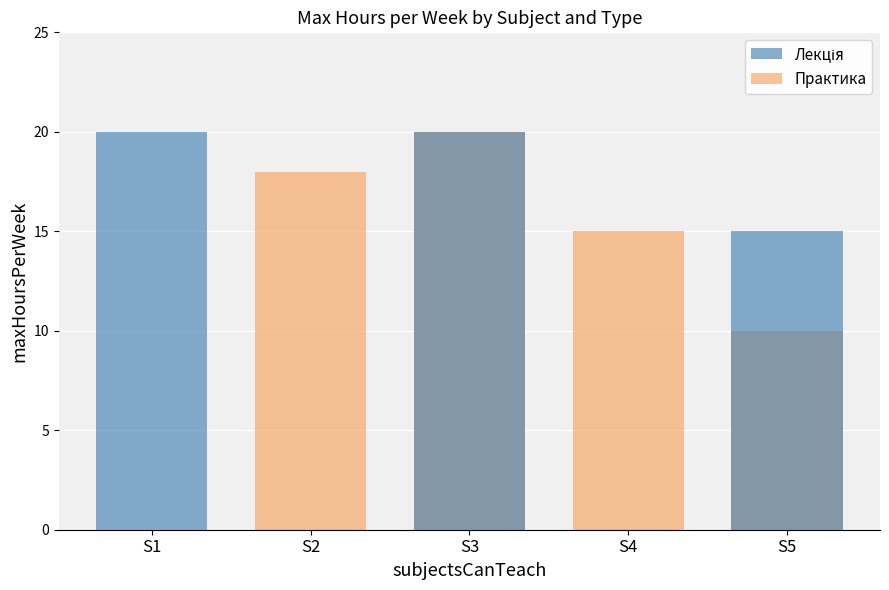

How many positive values does the Практика series have?

4